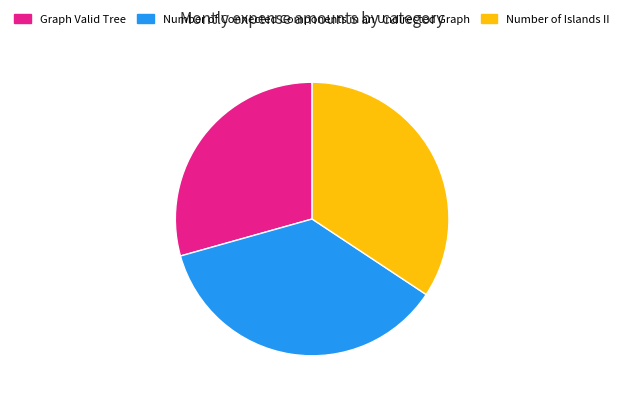

Between Number of Connected Components in an Undirected Graph and Number of Islands II, which is larger?

Number of Connected Components in an Undirected Graph